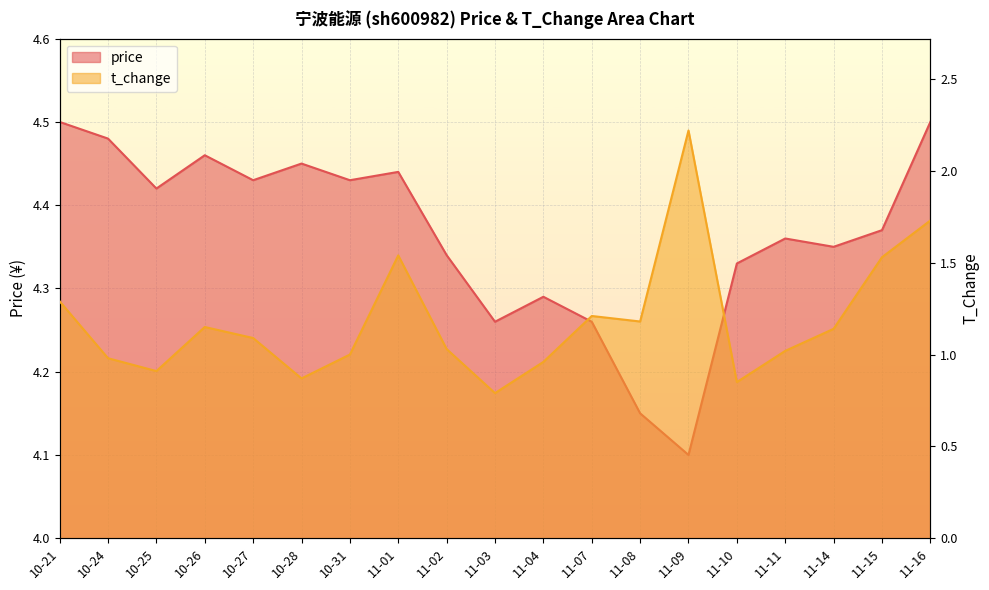

What is the total value across all series at 11-07?

5.5